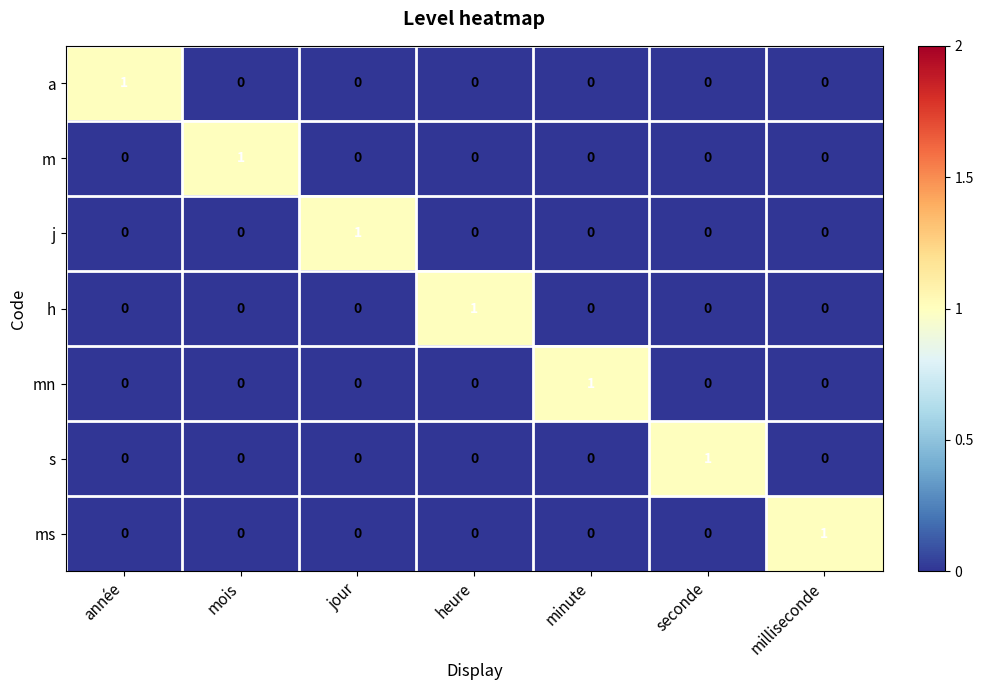

What is the maximum value shown in the chart?

1